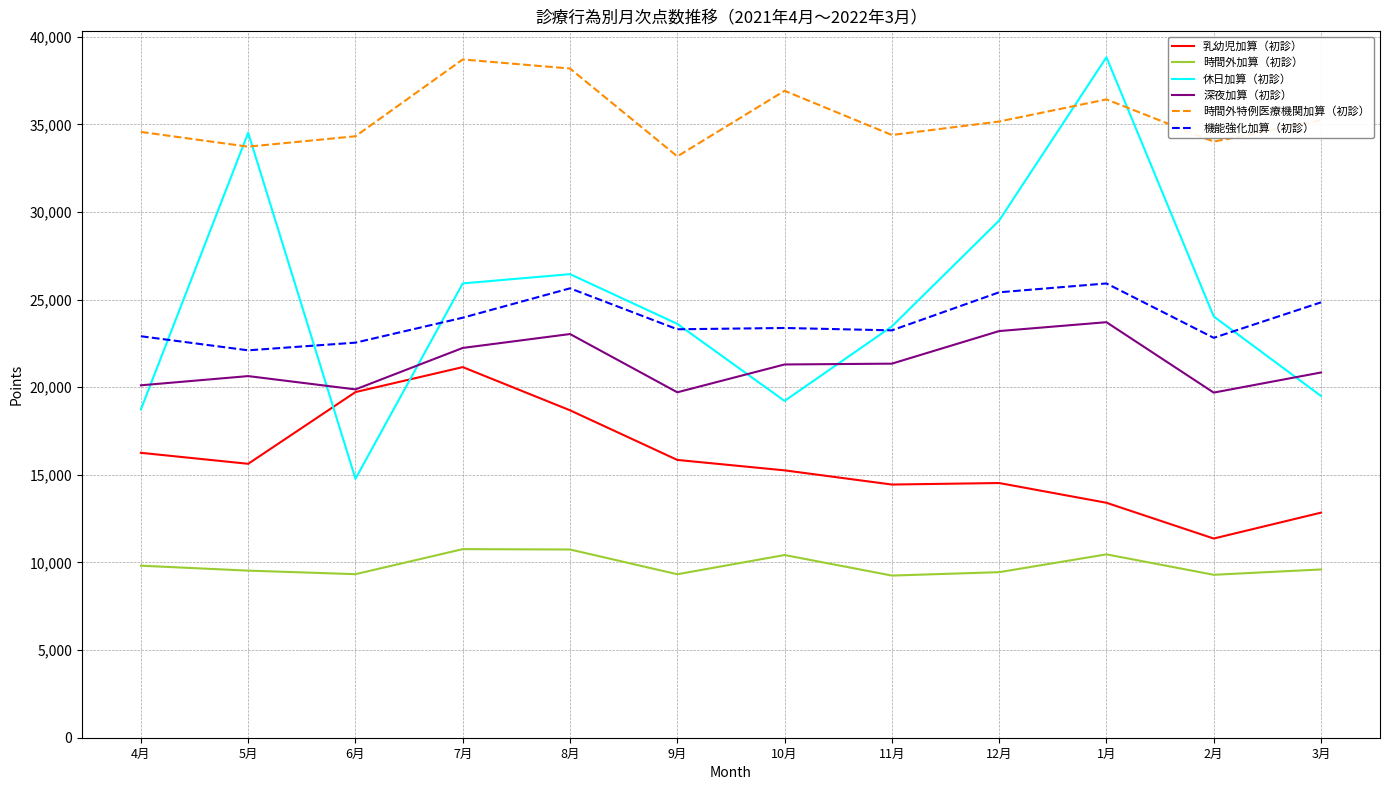

True or false: 乳幼児加算（初診） and 時間外特例医療機関加算（初診） cross at least once.

False